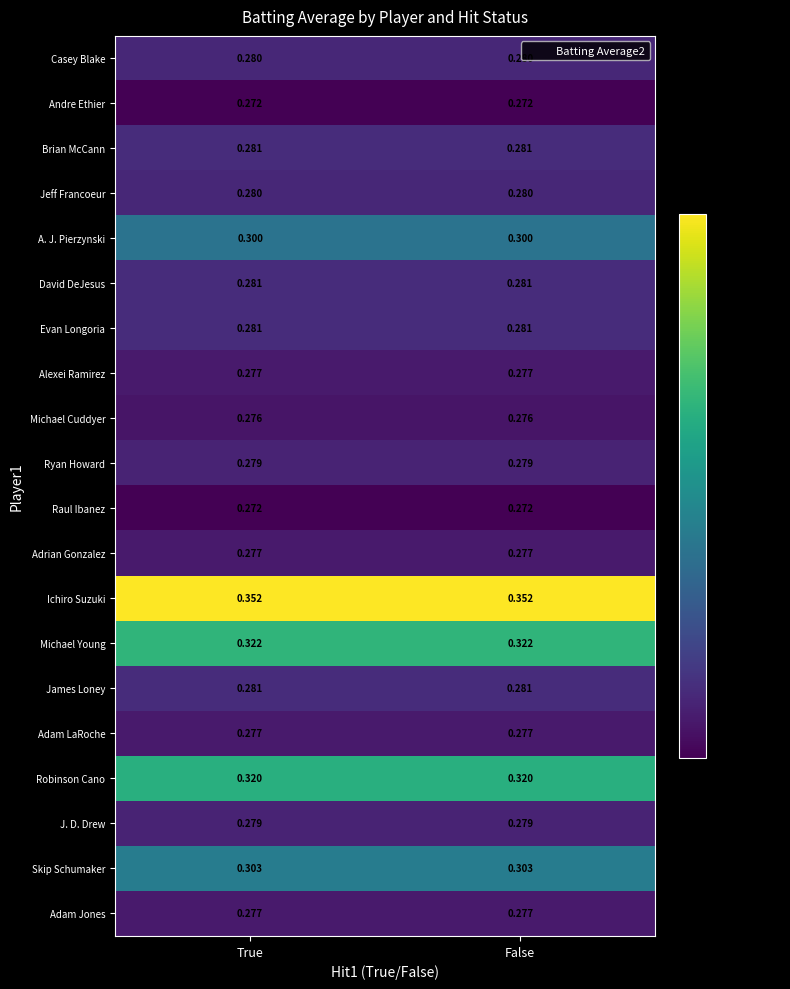

Is the value of Skip Schumaker at True greater than the value of A. J. Pierzynski at True?

Yes